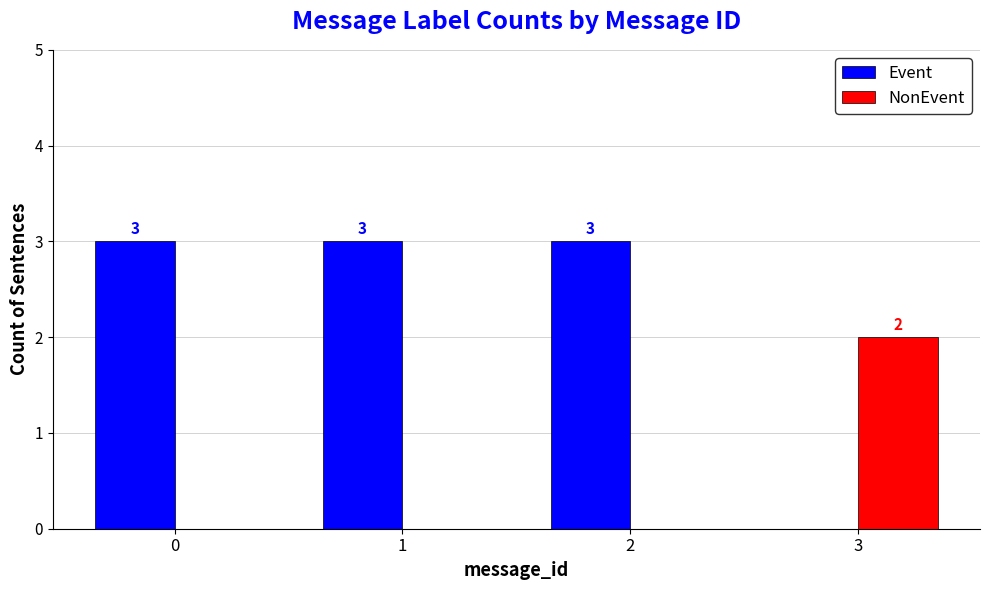

Is it true that Event equals 3 at 0?

True